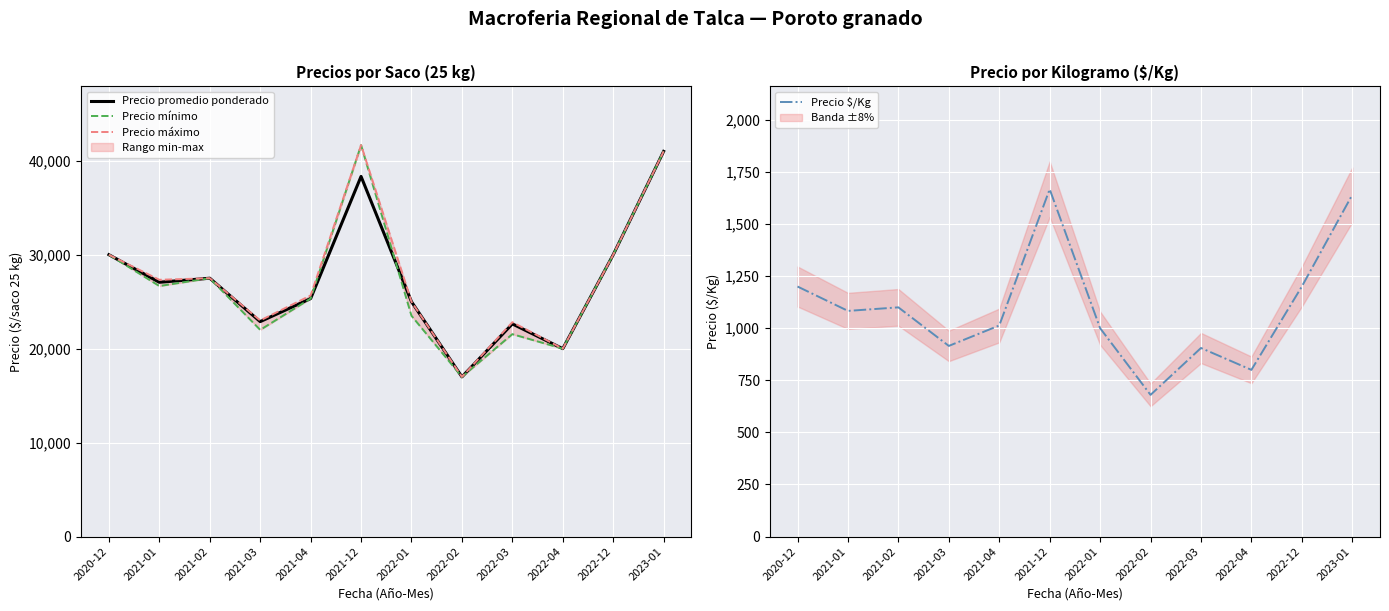

What is the label of the 9th point from the right?

2021-03